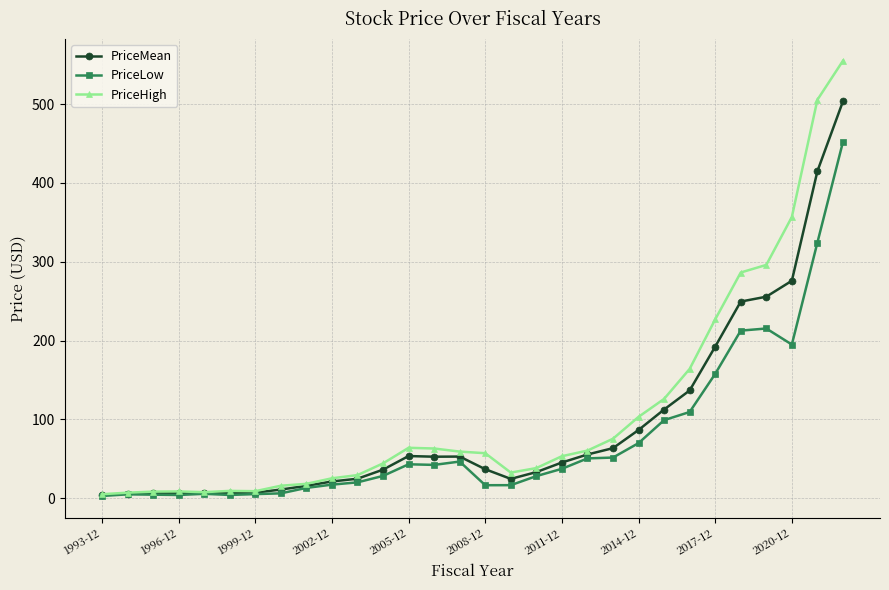

True or false: PriceHigh has more than 0 points higher than both neighbors.

True